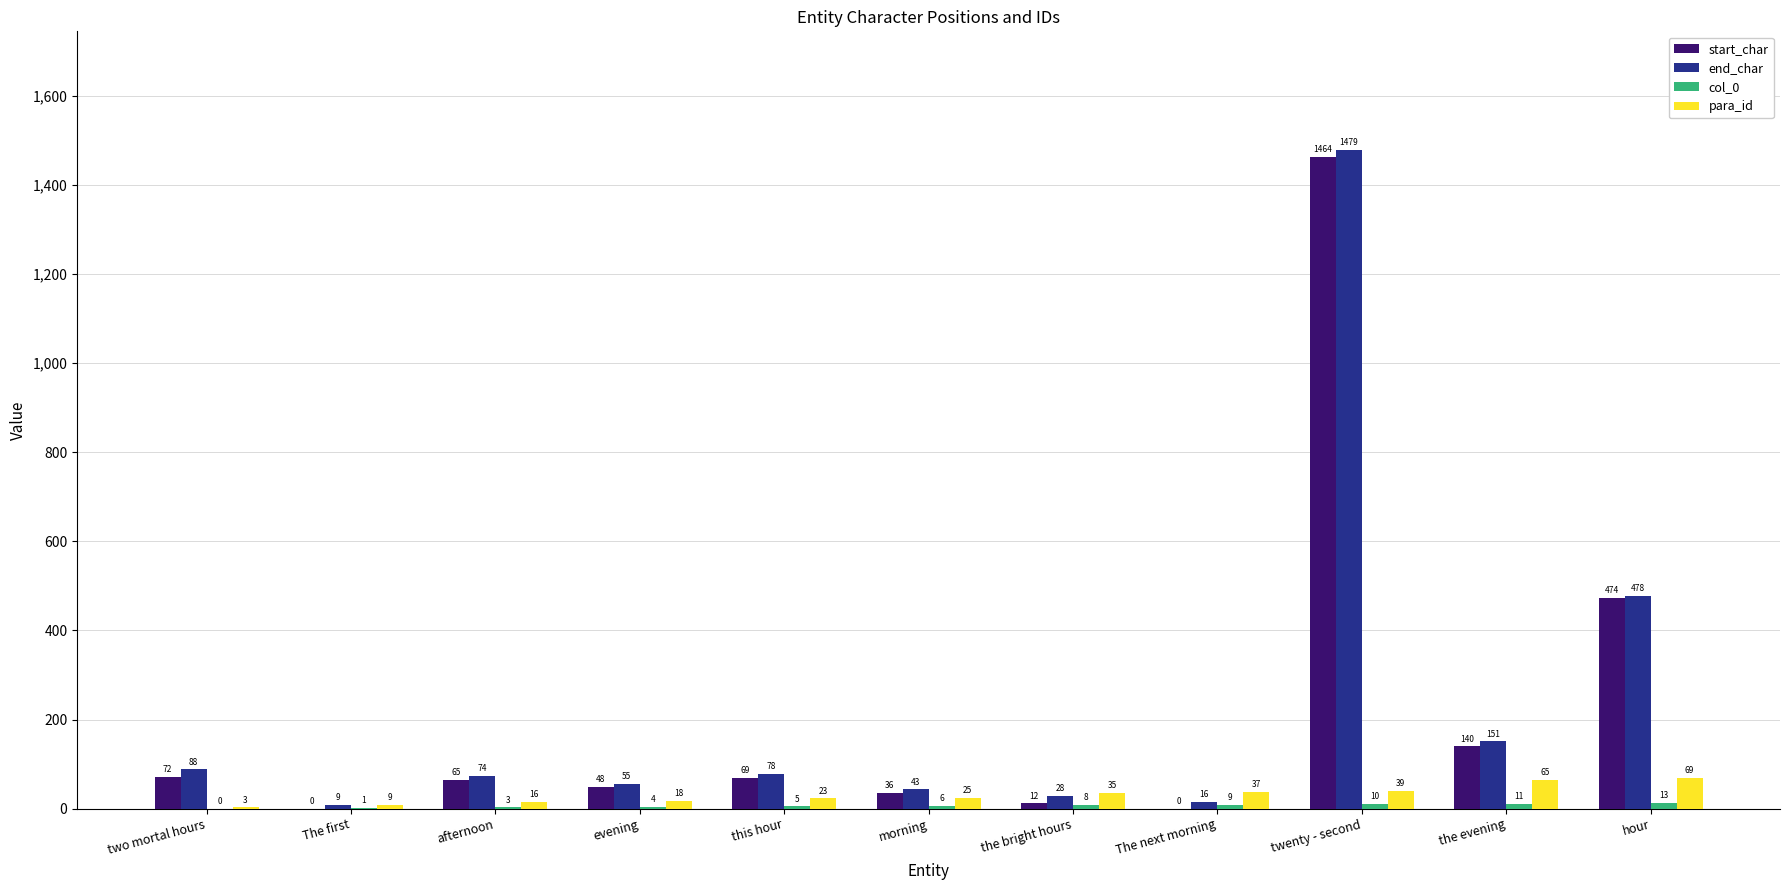

Where does the start_char series first go above 65?

two mortal hours